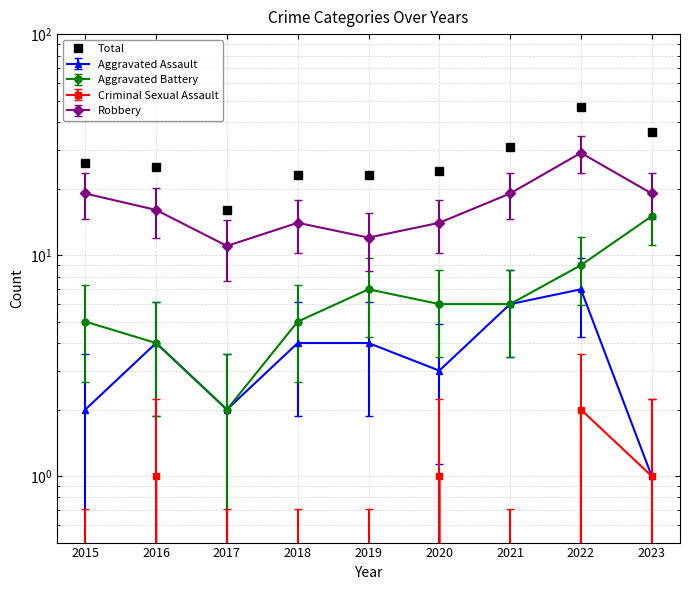

What is the change in value from 2016 to 2019?

-2